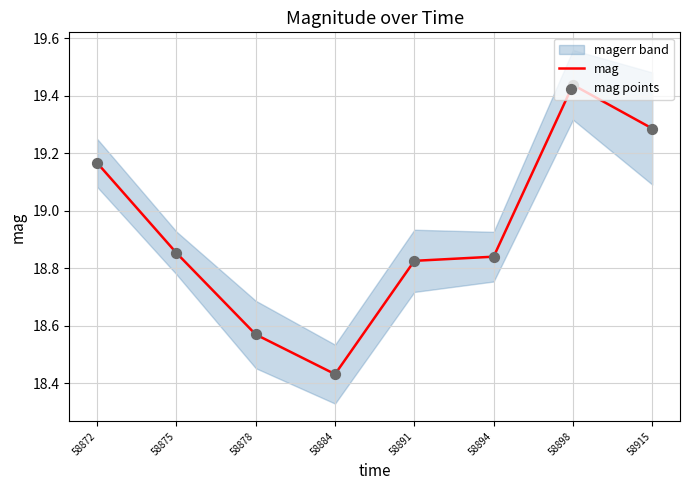

At which label does mag reach its peak?

58898